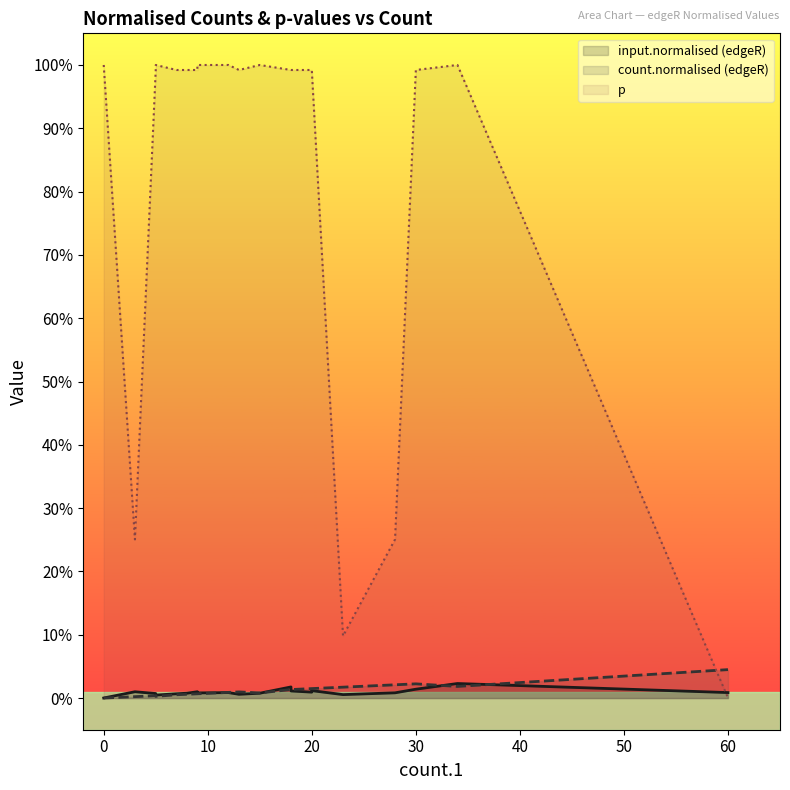

What is the difference between the second highest and second lowest values in the p series?

0.9